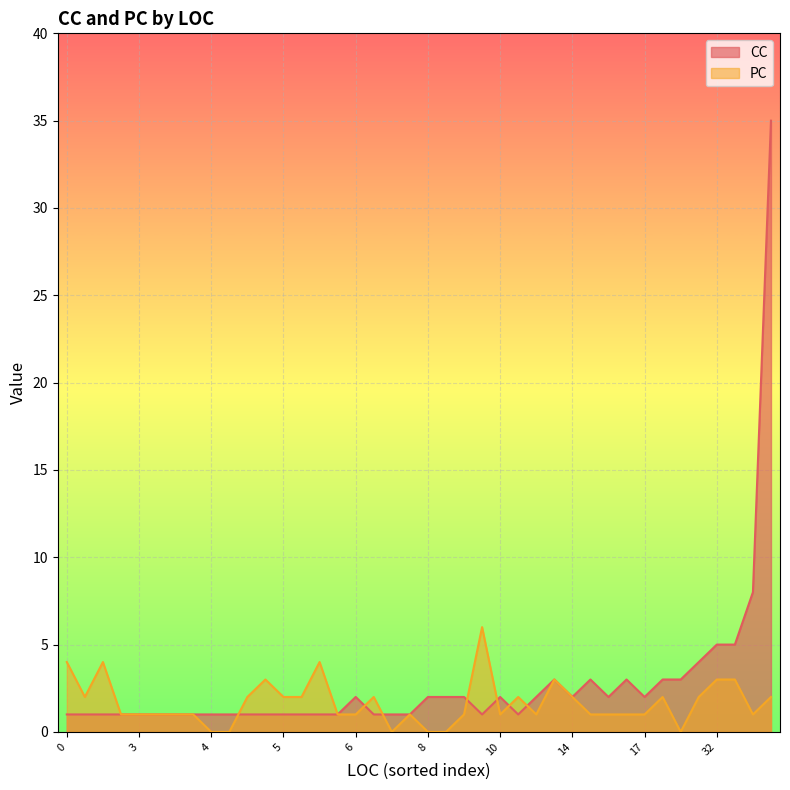

Is the value of CC at 17 greater than the value of PC at 4?

Yes